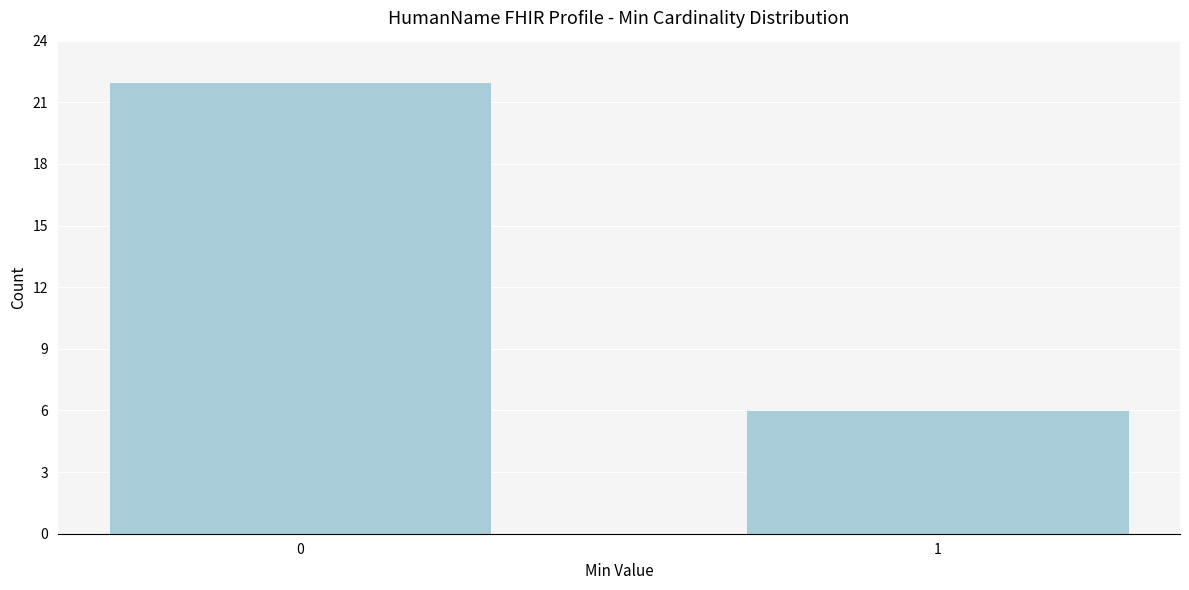

Reading left to right, what are all the values shown in this chart?

0=22	1=6